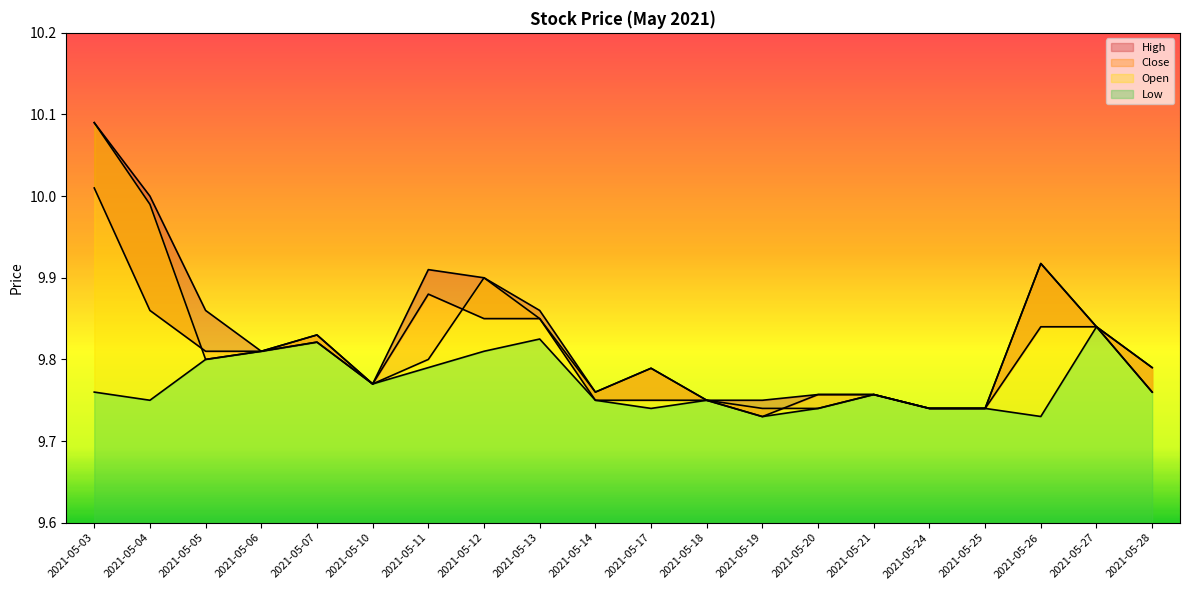

The Open series shows 16.6 at 2021-05-24. True or false?

False